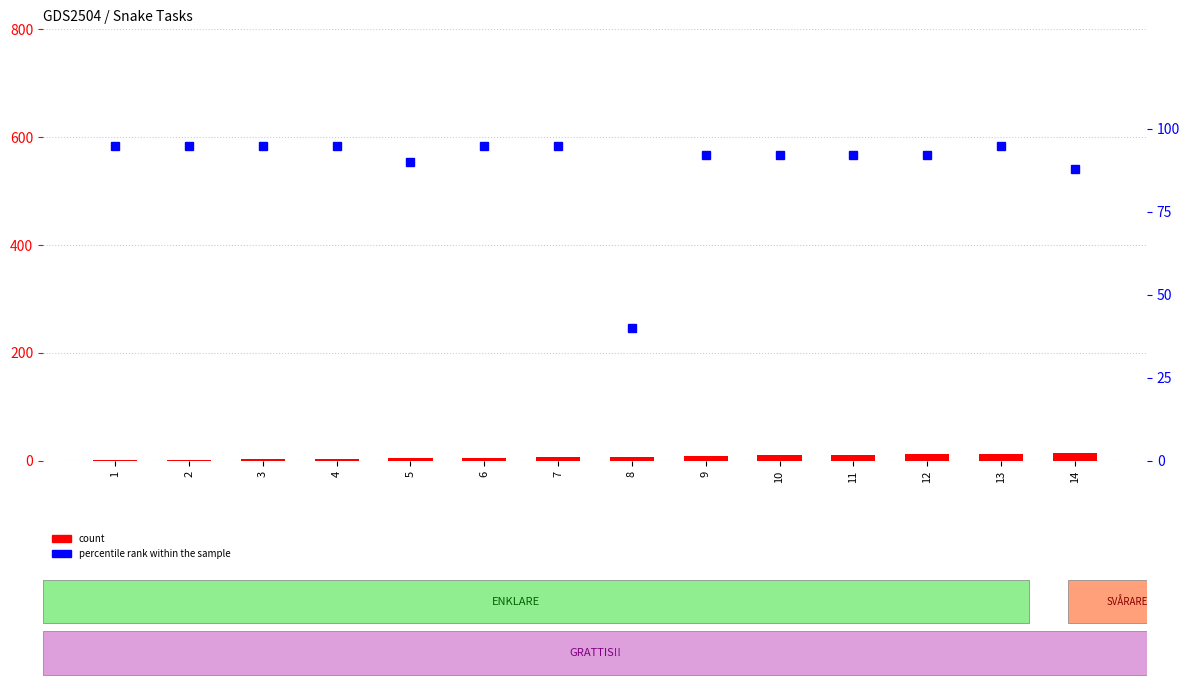

The count series shows 16 at 11. True or false?

False